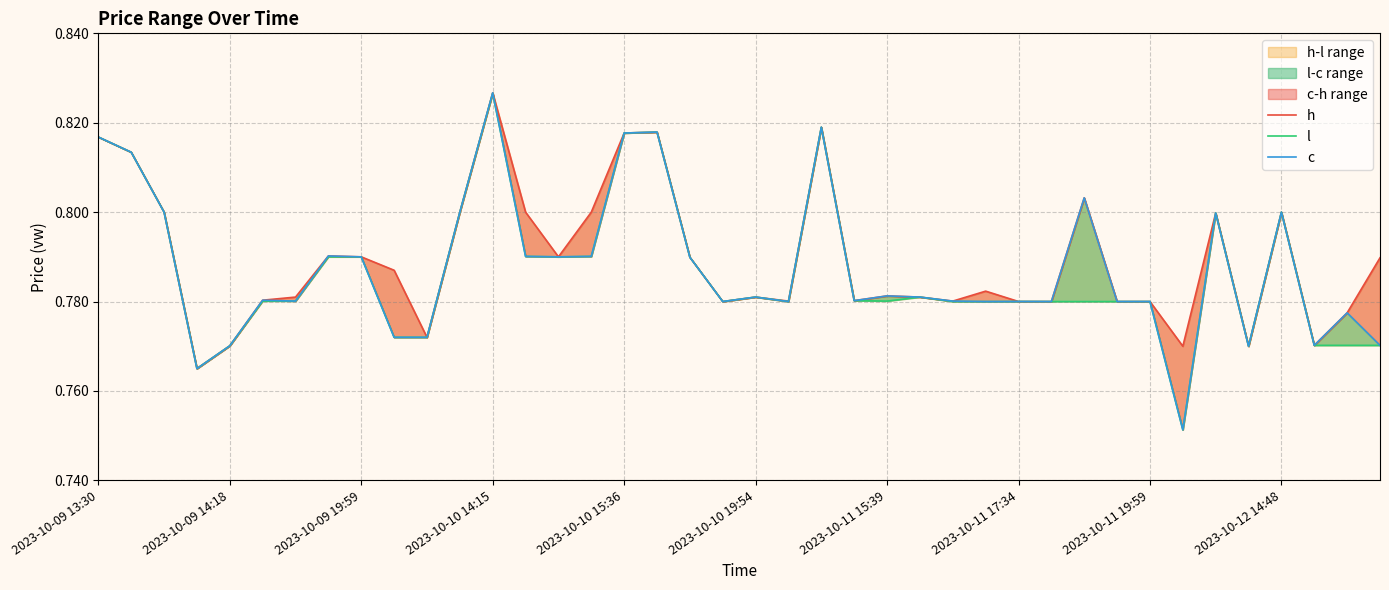

True or false: c and h intersect in this chart.

False